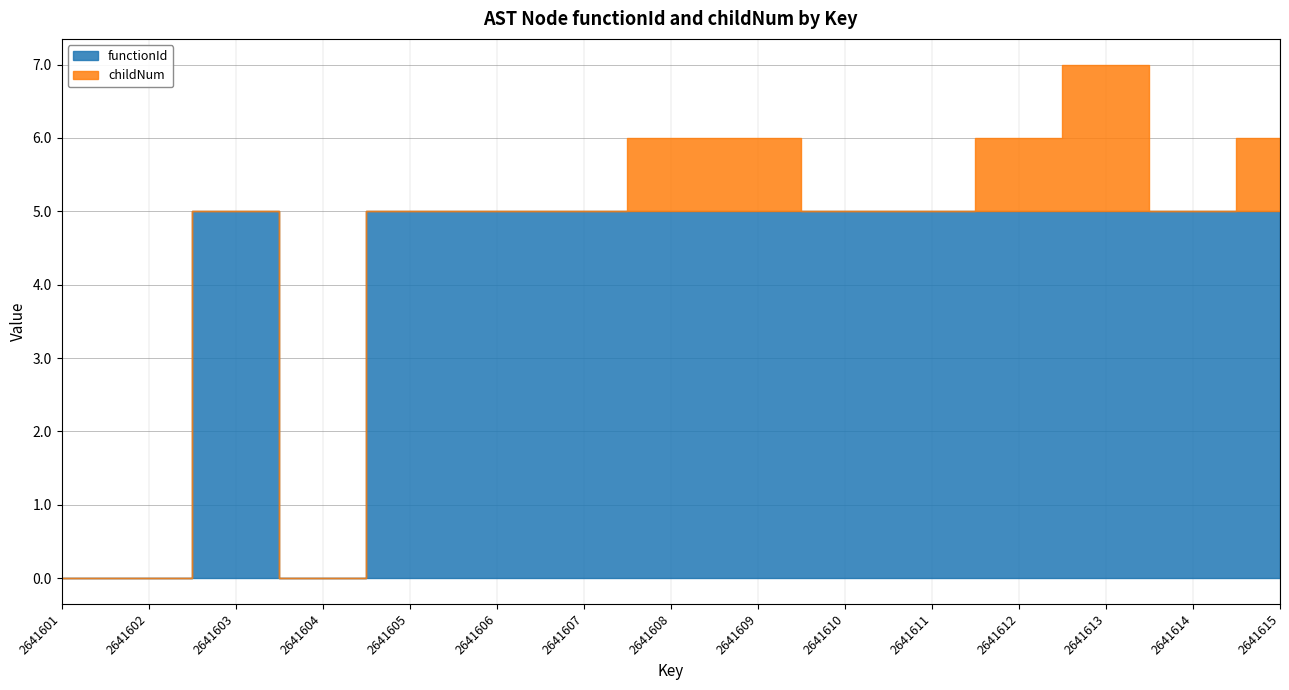

How many values in functionId are above zero?

12